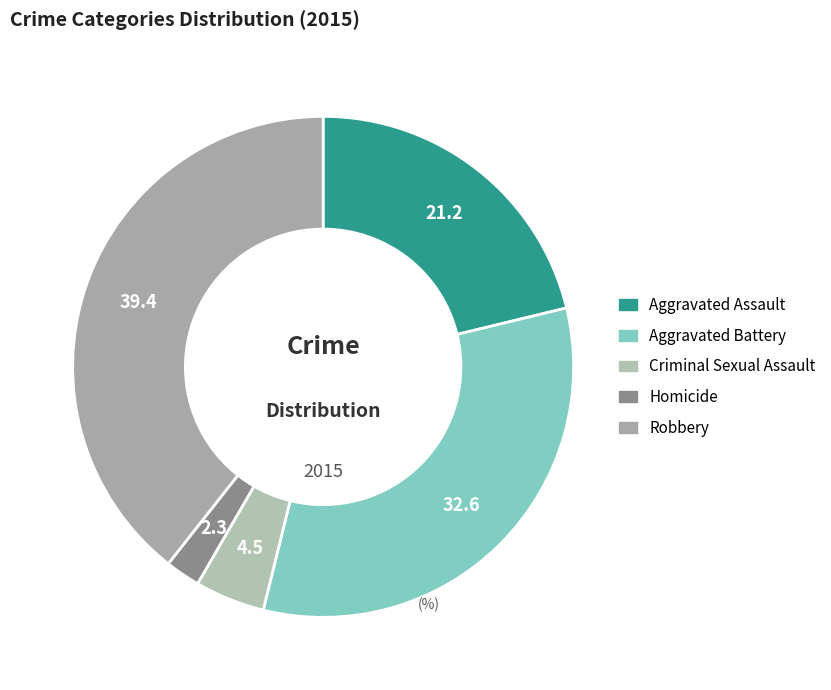

Does Homicide account for over 50% of the chart?

No